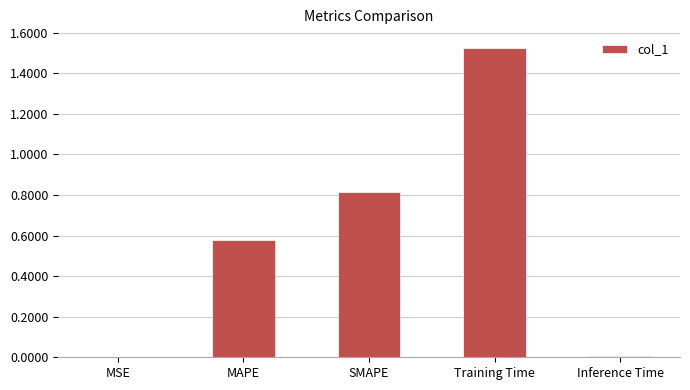

The chart shows a value of 0.0 at MSE. True or false?

True